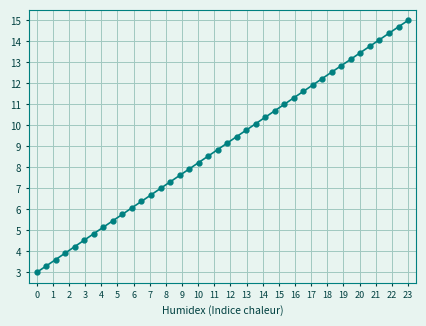

True or false: the data has more than 1 interior local peaks.

False